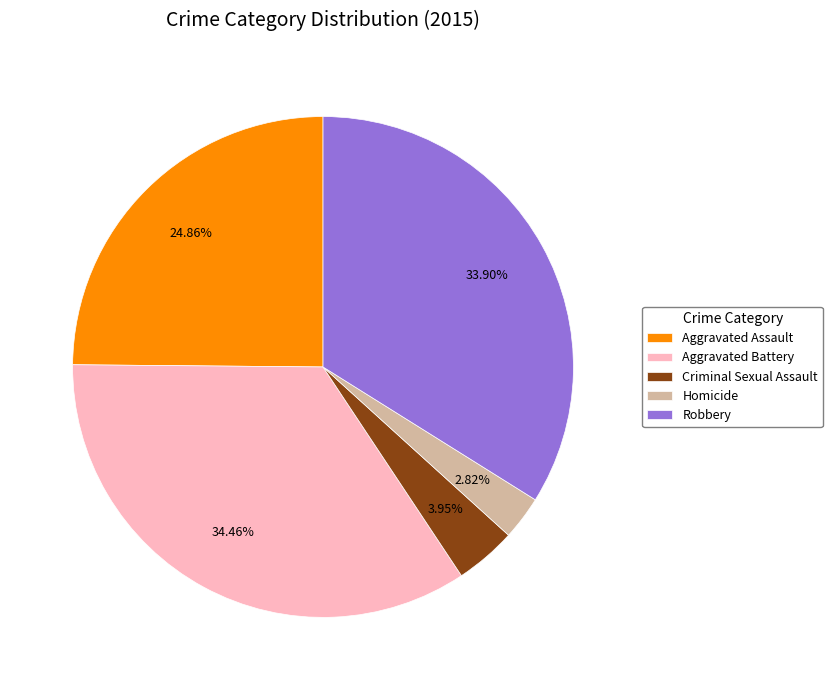

How much of the chart is everything except Robbery?

66.1%